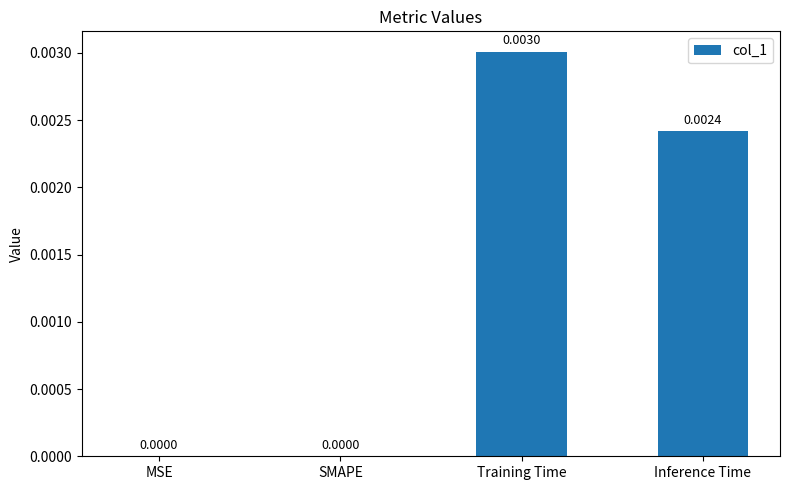

Between Inference Time and SMAPE, which is larger?

Inference Time